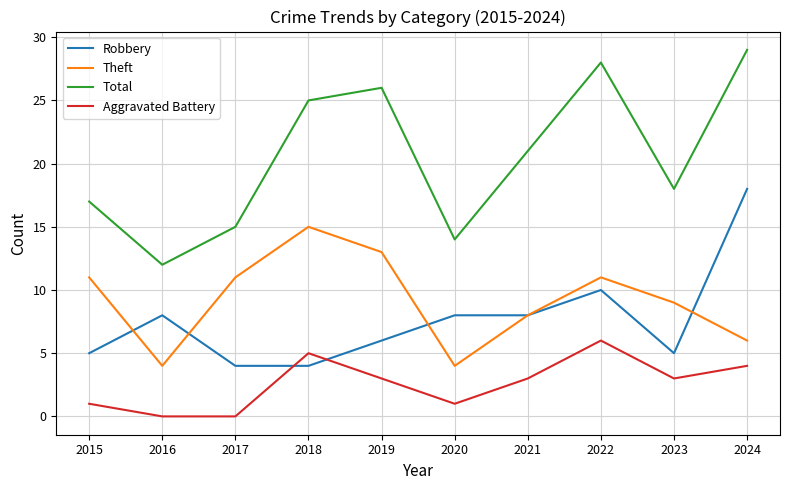

Which series has the largest total across all categories?

Total